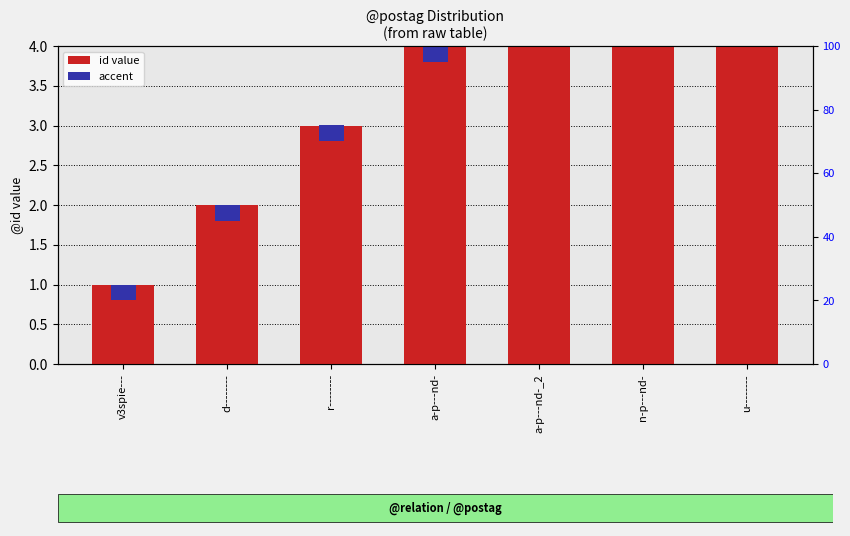

Count the number of categories in the chart.

7